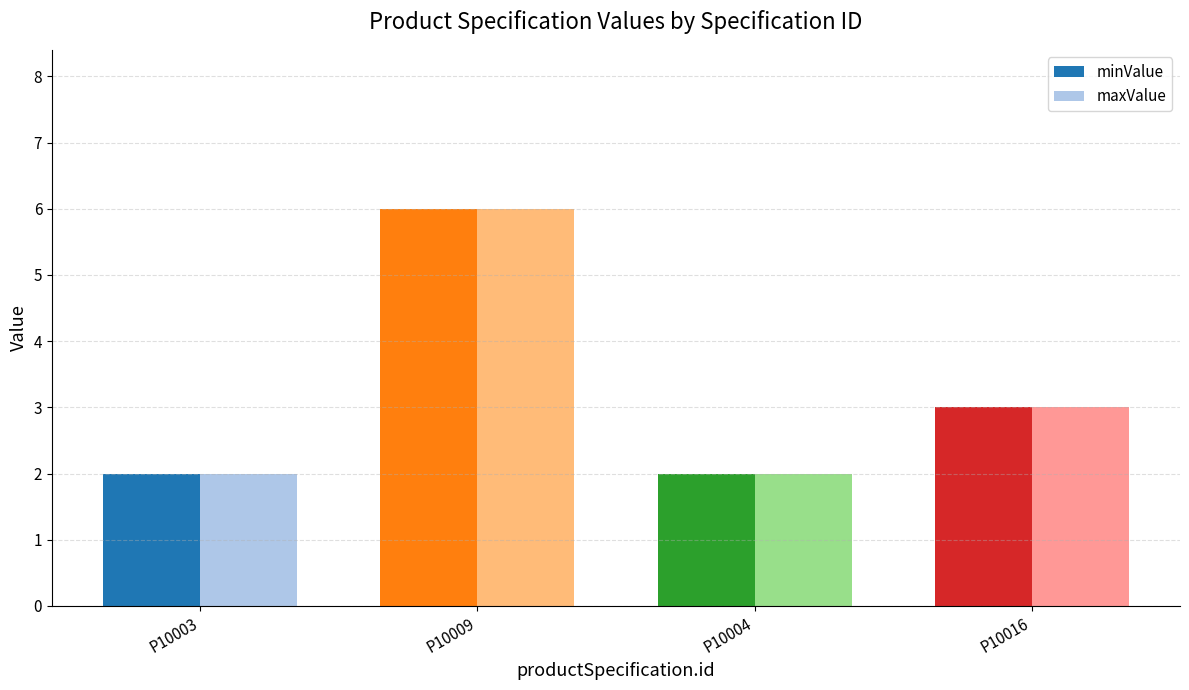

How many data points in maxValue are less than 3?

2